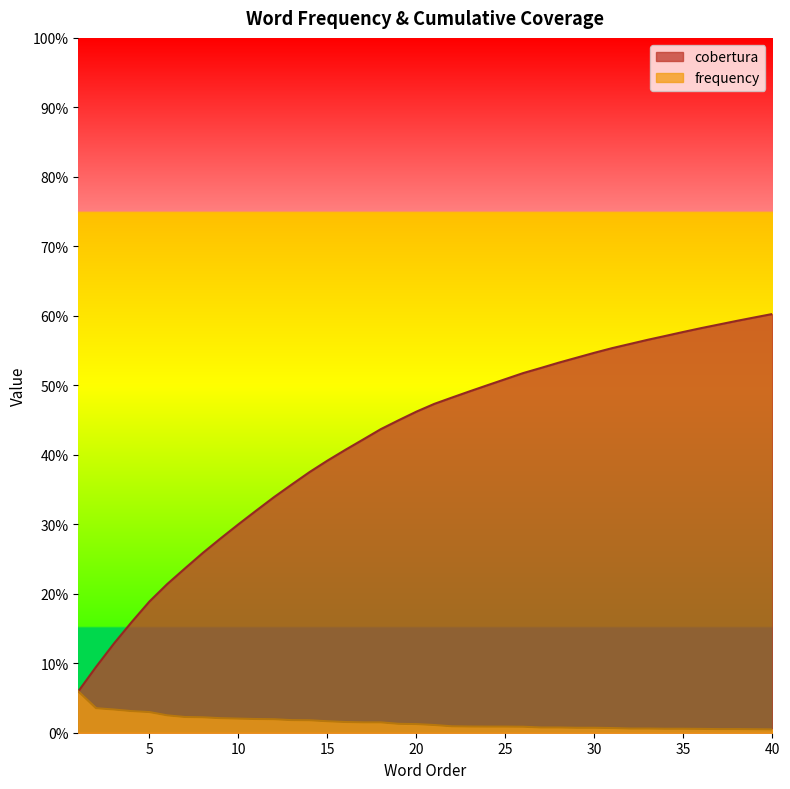

What is the lowest value of the cobertura series?

0.1